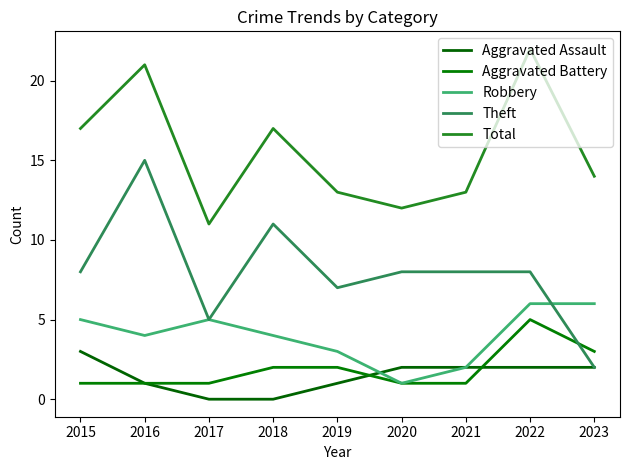

How many lines are shown in the chart?

5